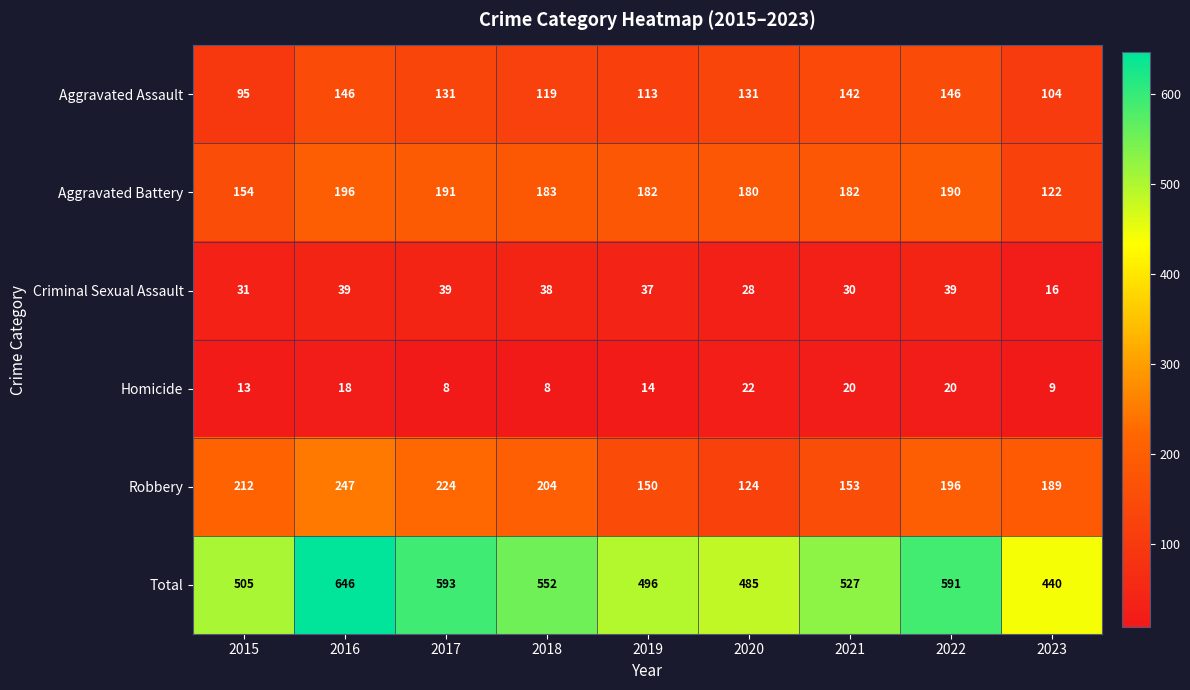

What is the total value across all series at 2016?

1292